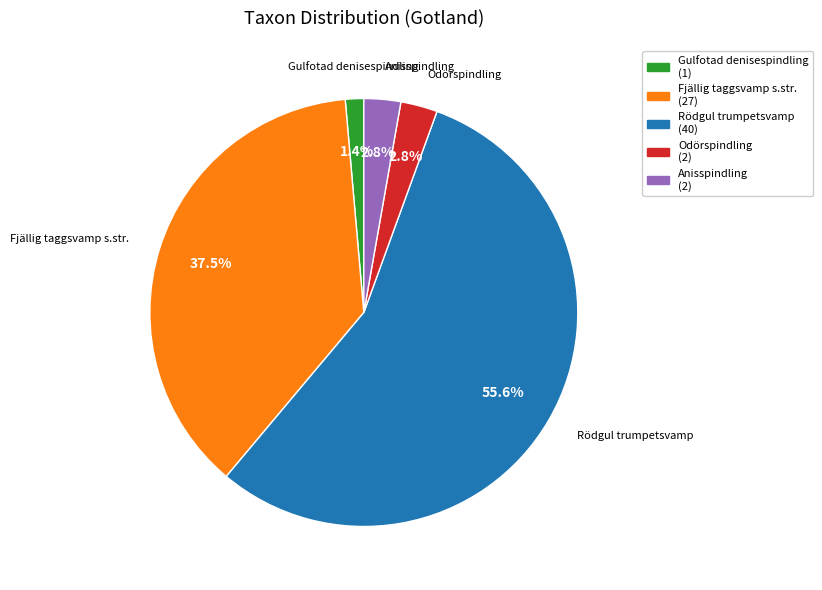

Is it true that Gulfotad denisespindling is 9% of the pie?

False